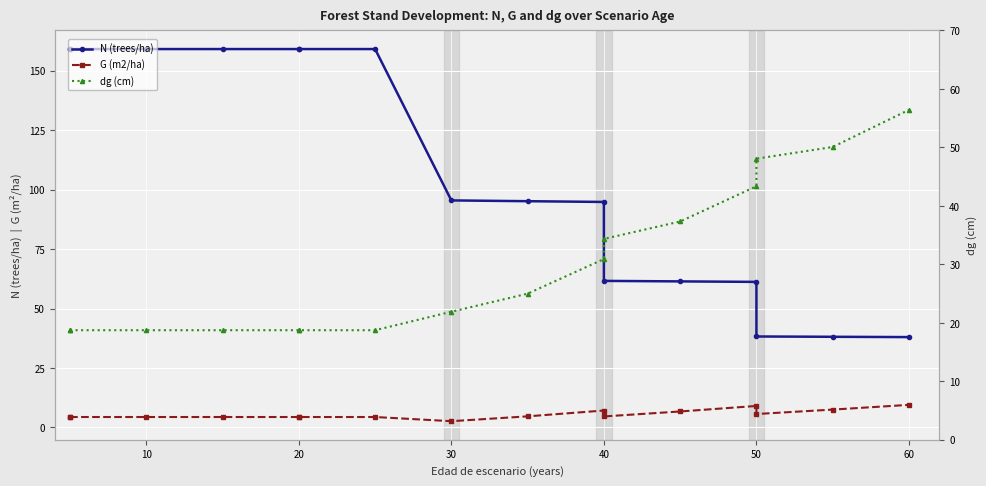

True or false: dg (cm) and G (m2/ha) cross at least once.

False